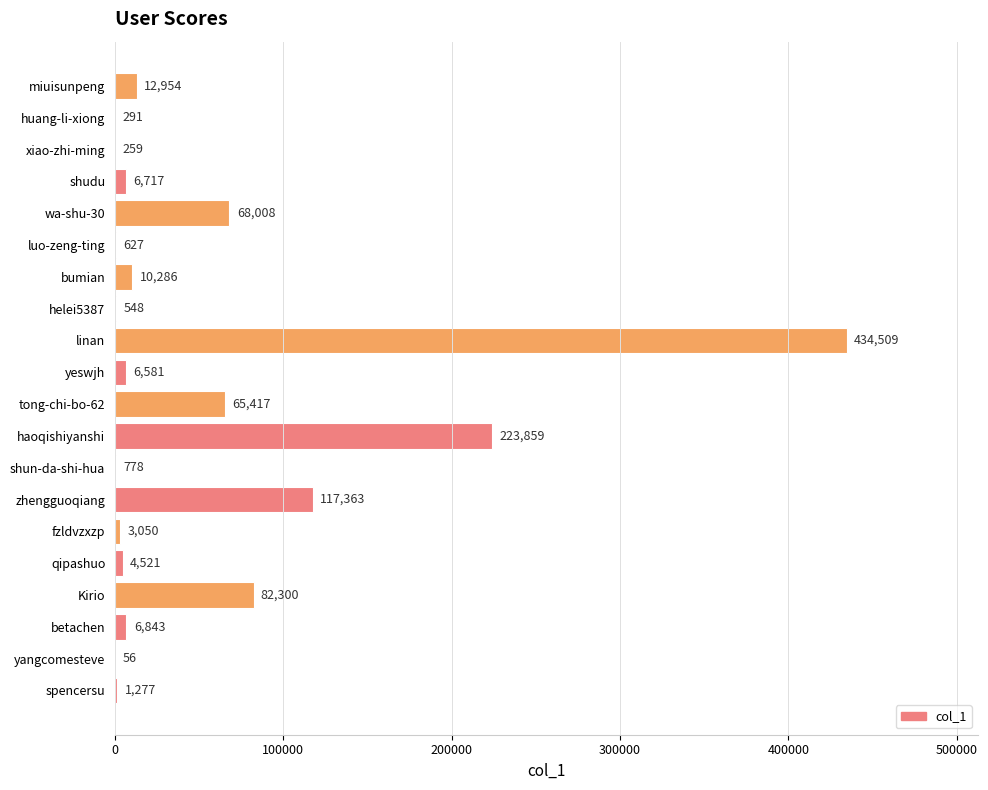

Reading bottom to top, what are all the values shown in this chart?

spencersu=1277	yangcomesteve=56	betachen=6843	Kirio=82300	qipashuo=4521	fzldvzxzp=3050	zhengguoqiang=117363	shun-da-shi-hua=778	haoqishiyanshi=223859	tong-chi-bo-62=65417	yeswjh=6581	linan=434509	helei5387=548	bumian=10286	luo-zeng-ting=627	wa-shu-30=68008	shudu=6717	xiao-zhi-ming=259	huang-li-xiong=291	miuisunpeng=12954